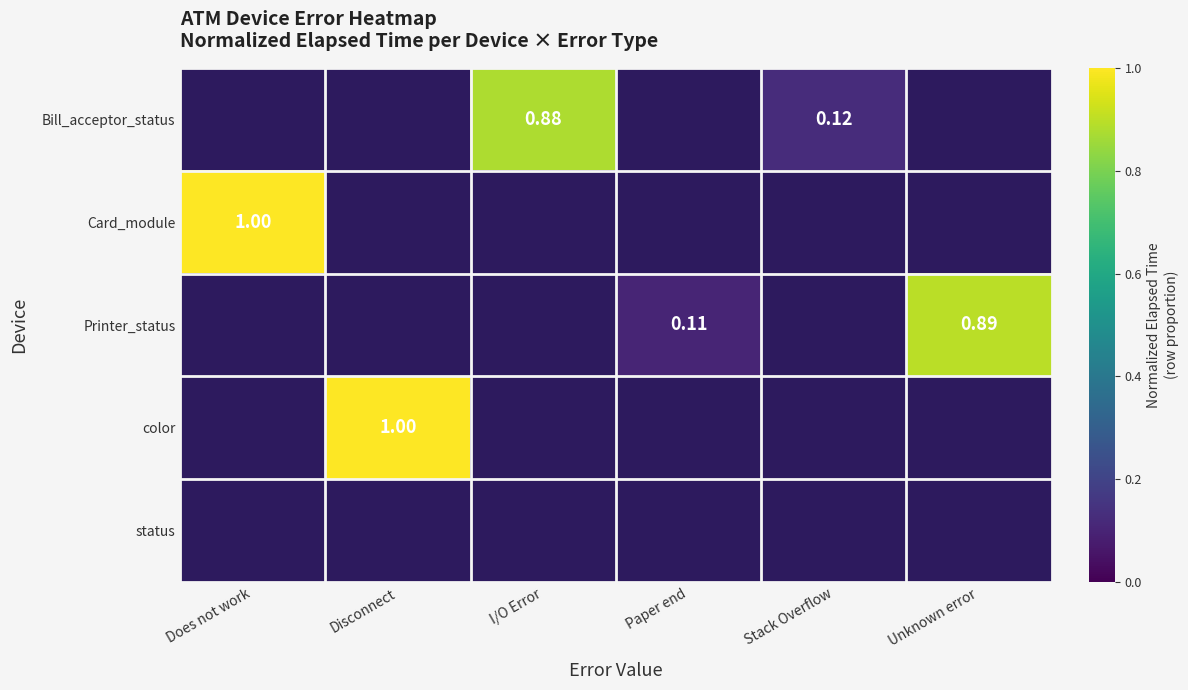

Is the value of status at Stack Overflow greater than the value of color at I/O Error?

No